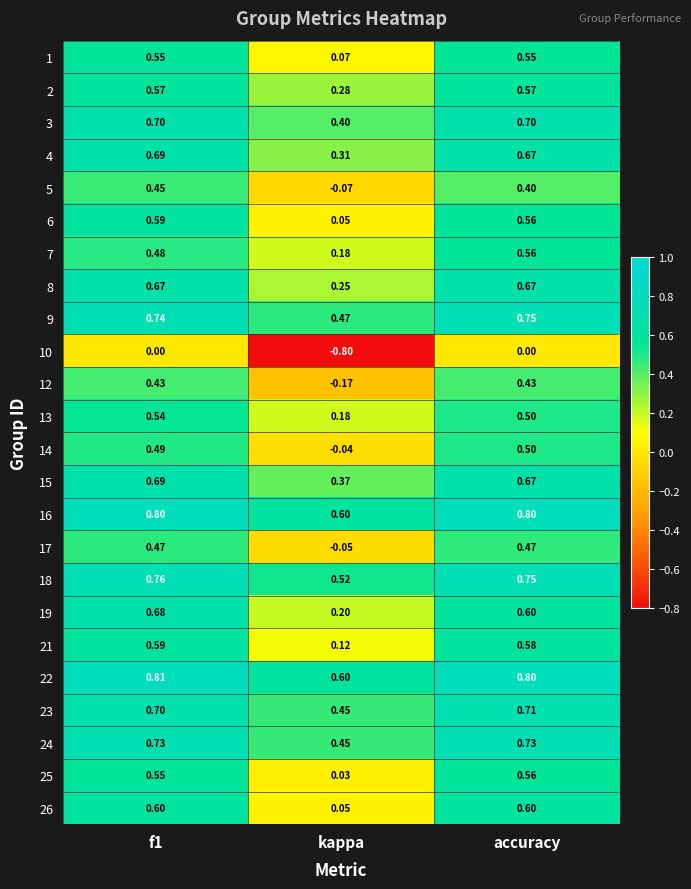

Which label corresponds to the smallest value in the chart?

kappa